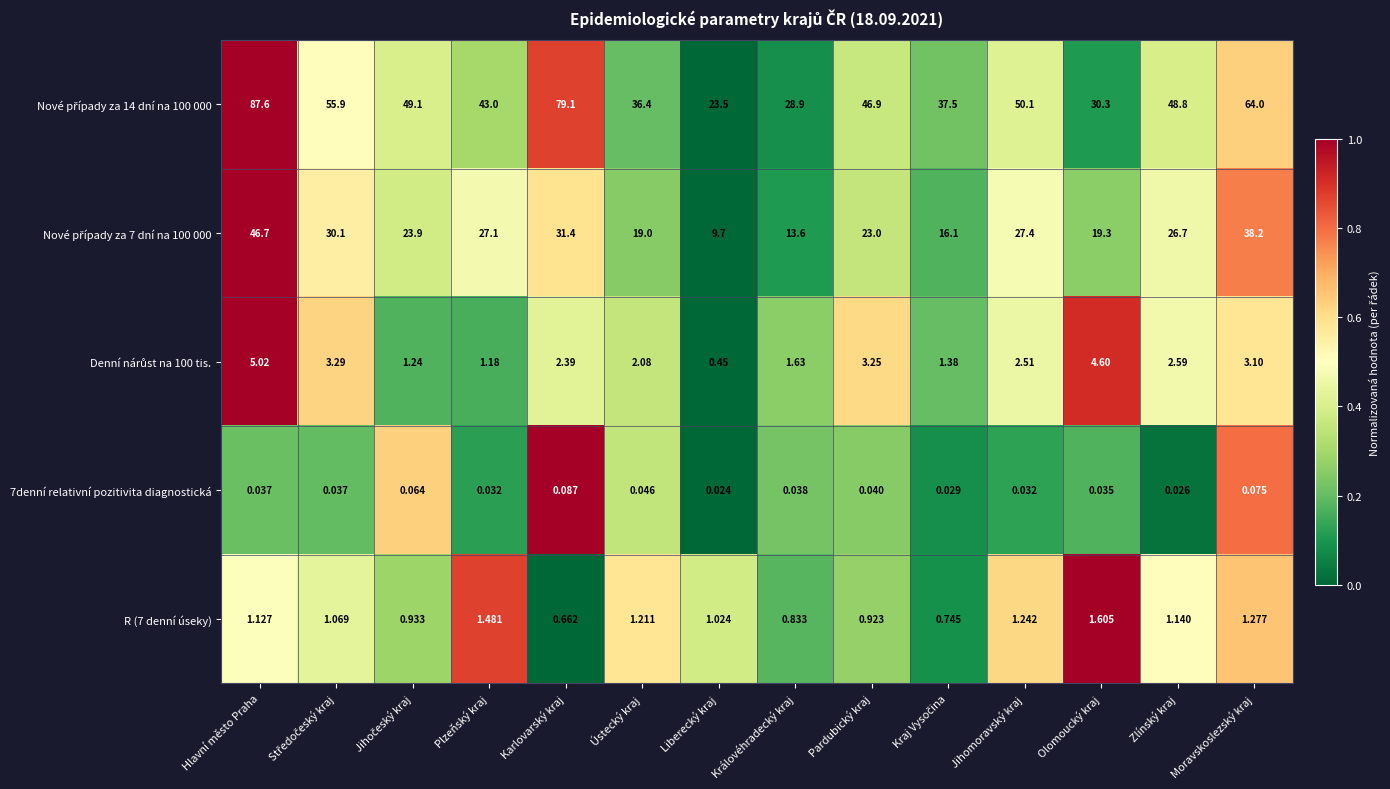

At which category is the sum across all series the highest?

Hlavní město Praha